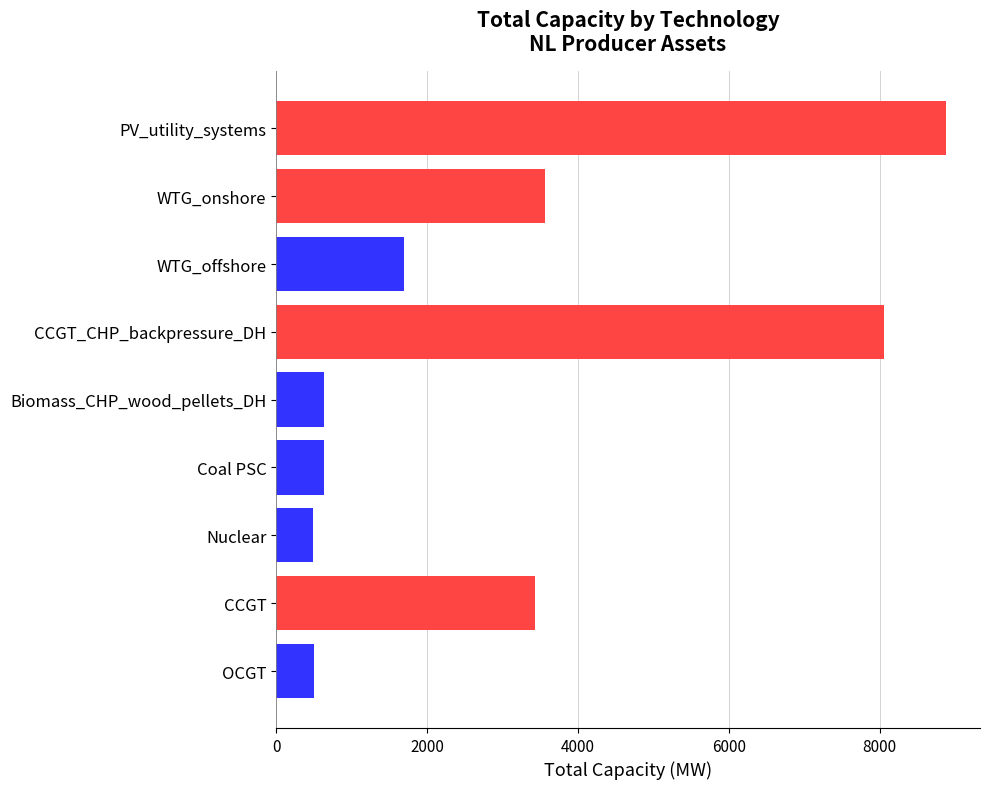

What is the sum of the values at Coal PSC and CCGT_CHP_backpressure_DH?

8690.8